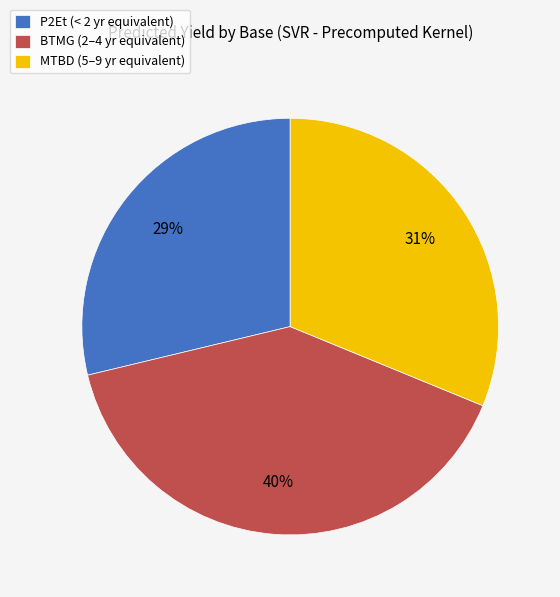

Rank the categories by value from highest to lowest.

BTMG (2–4 yr equivalent), MTBD (5–9 yr equivalent), P2Et (< 2 yr equivalent)